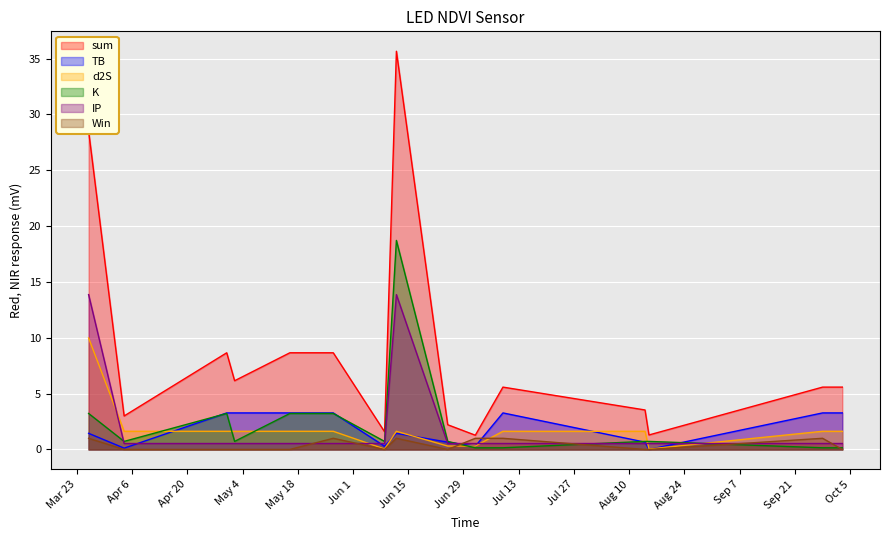

Does the chart display data point markers on the line(s)?

No